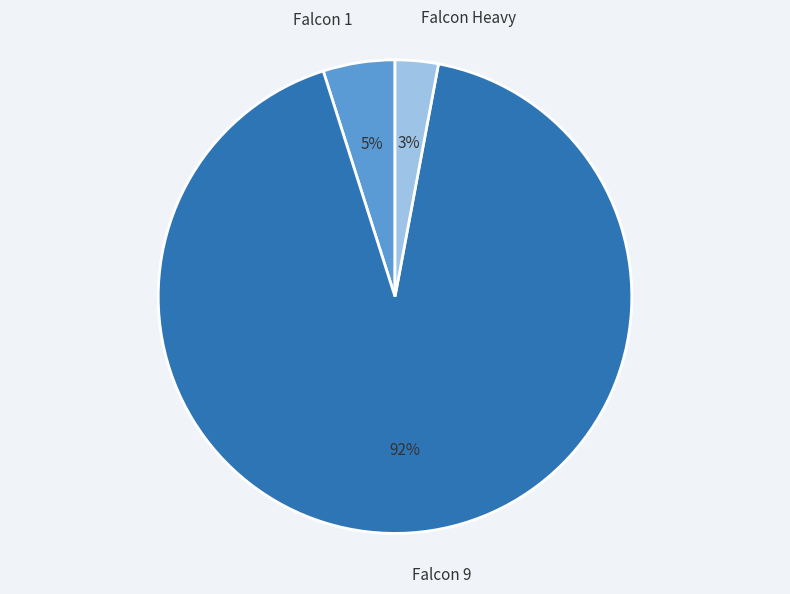

True or false: Falcon 9 accounts for 57% of the total.

False